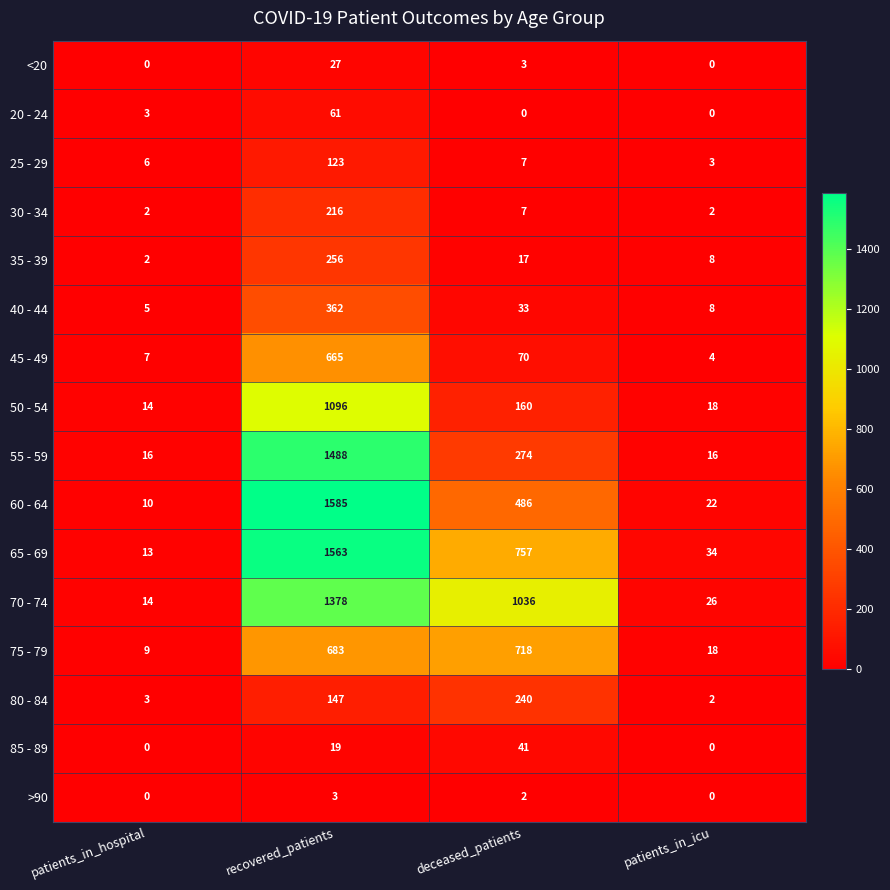

Which series has the largest range (max minus min)?

60 - 64